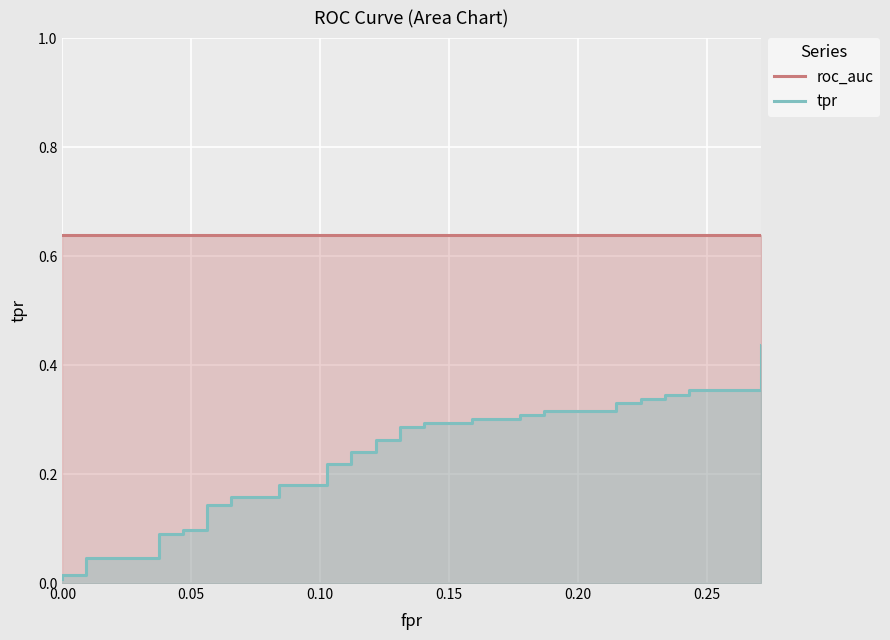

List the series in order of their peak value, lowest first.

tpr, roc_auc